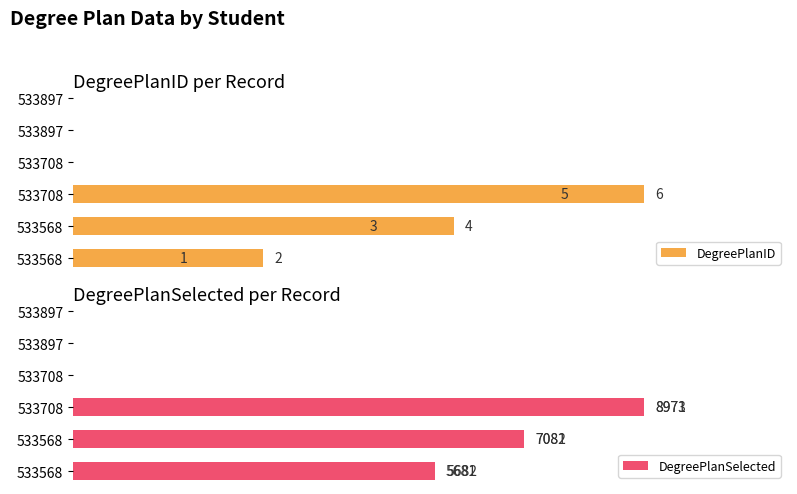

What is the difference between the highest and lowest values at 5?

8967